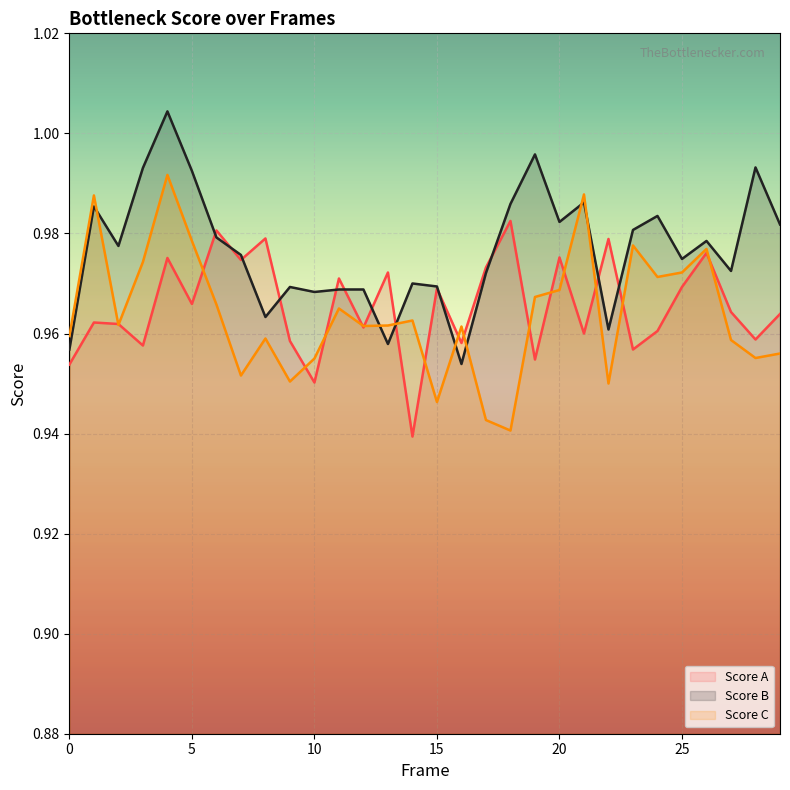

Read the Score A value at 10.

1.0